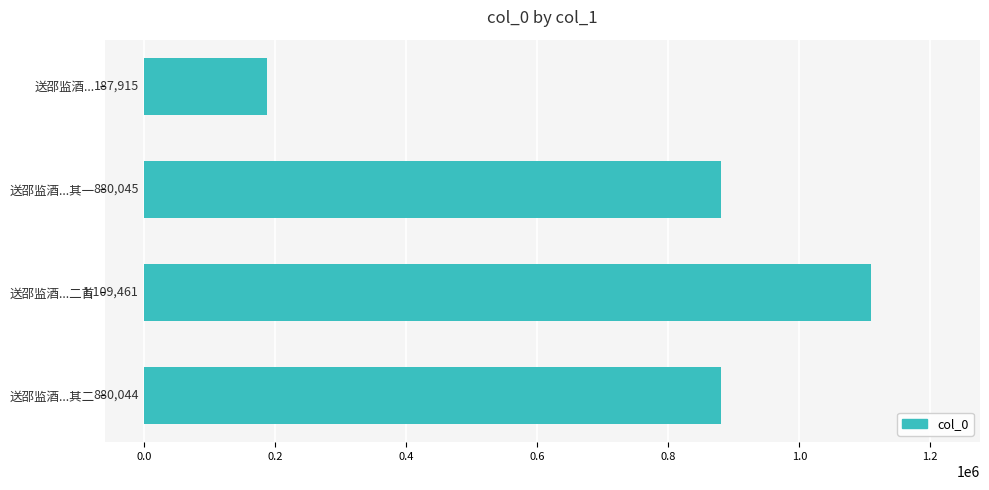

How many bars are there in total?

4